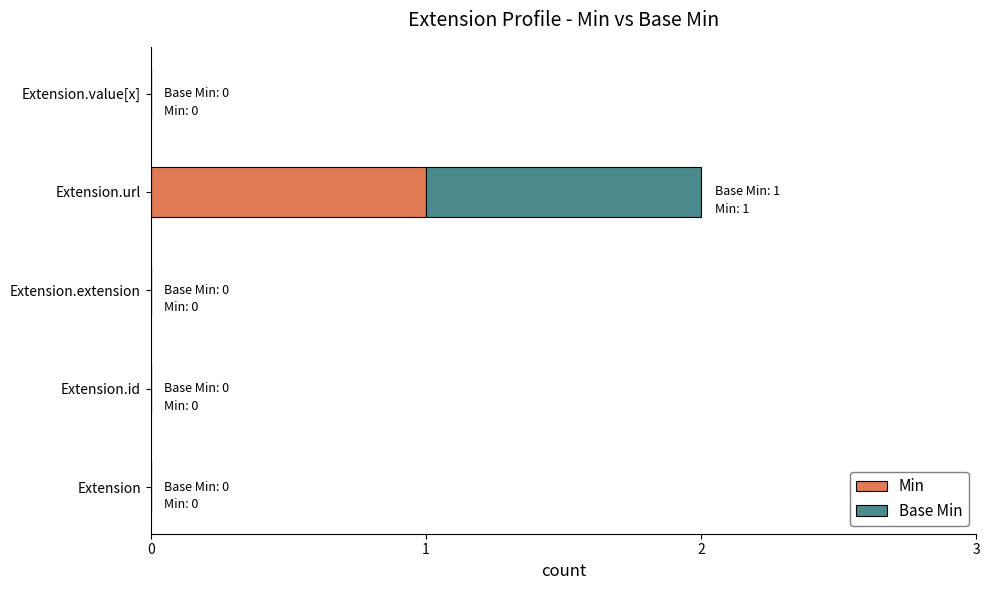

At which category is the sum across all series the highest?

Extension.url